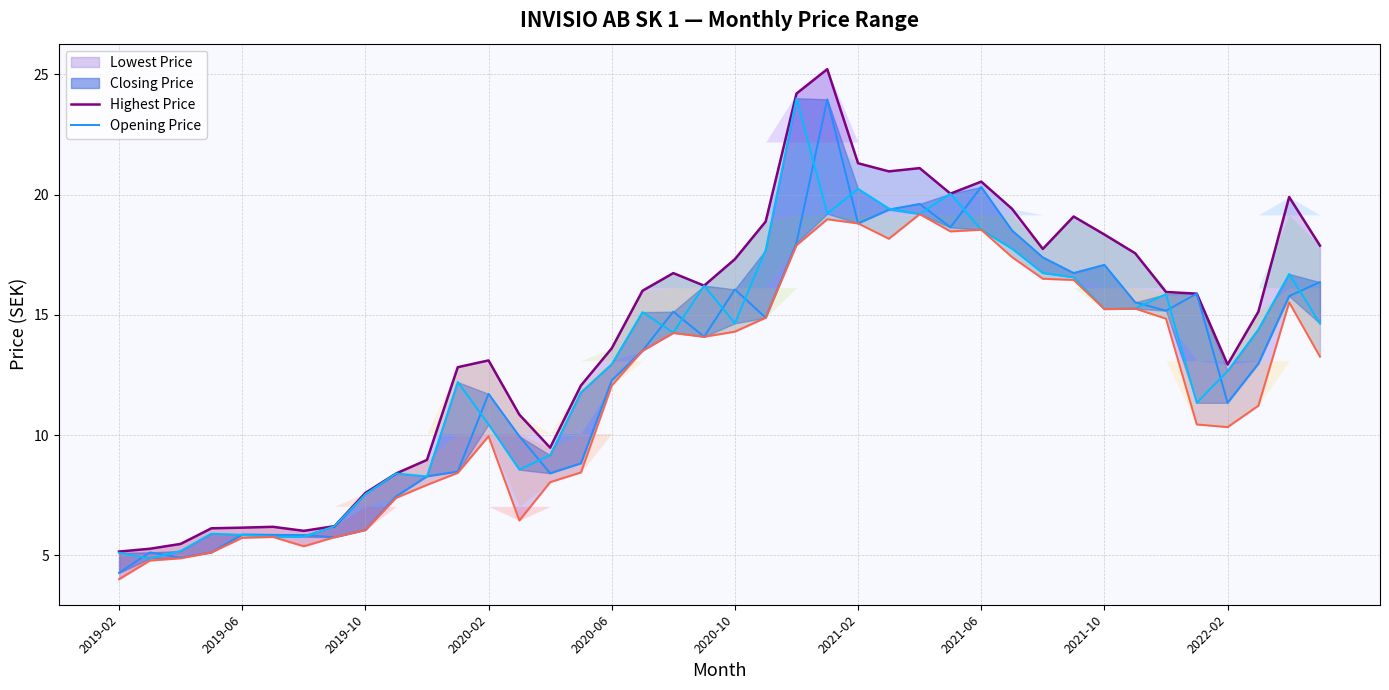

Reading left to right, what are all the values shown in this chart?

Highest Price: 5.2	5.3	5.5	6.1	6.1	6.2	6.0	6.2	7.6	8.4	9.0	12.8	13.1	10.8	9.5	12.1	13.6	16.0	16.7	16.2	17.3	18.9	24.2	25.2	21.3	21.0	21.1	20.0	20.5	19.4	17.7	19.1	18.3	17.6	15.9	15.9	12.9	15.1	19.9	17.9
Opening Price: 4.3	5.1	4.9	5.1	5.9	5.8	5.8	5.8	6.0	7.4	8.3	8.5	11.7	10.0	8.4	8.8	12.3	13.5	15.1	14.1	16.1	14.9	18.0	24.0	18.8	19.4	19.6	18.6	20.3	18.5	17.4	16.7	17.1	15.5	15.2	15.9	11.3	13.0	15.8	16.4